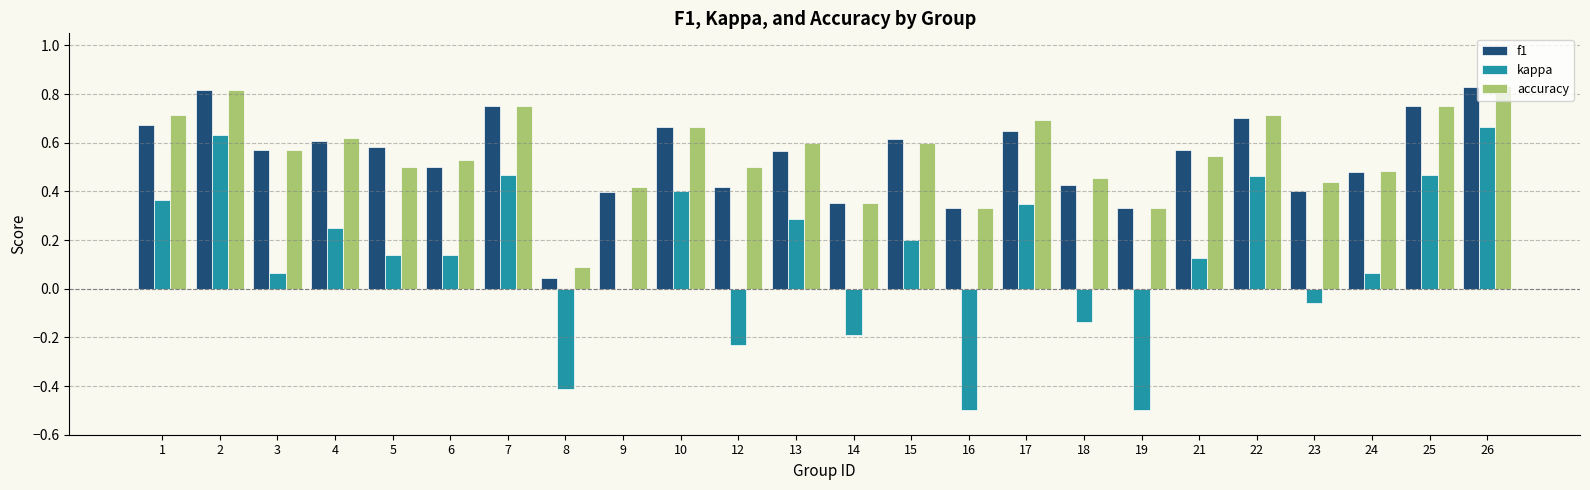

How many accuracy values are between 0 and 1?

24